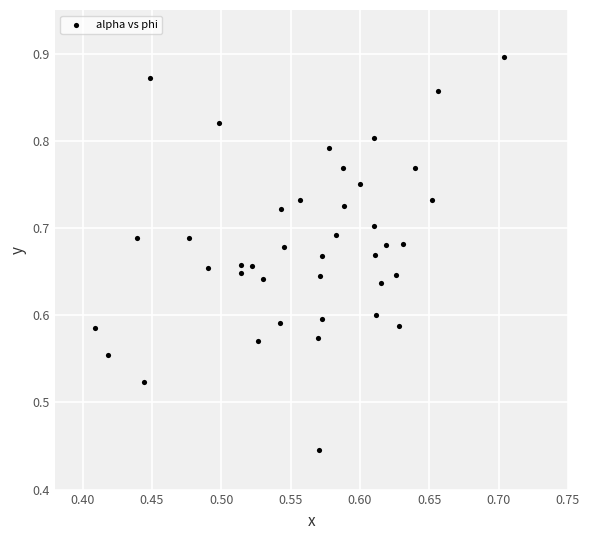

How many points are shown in the scatter plot?

40